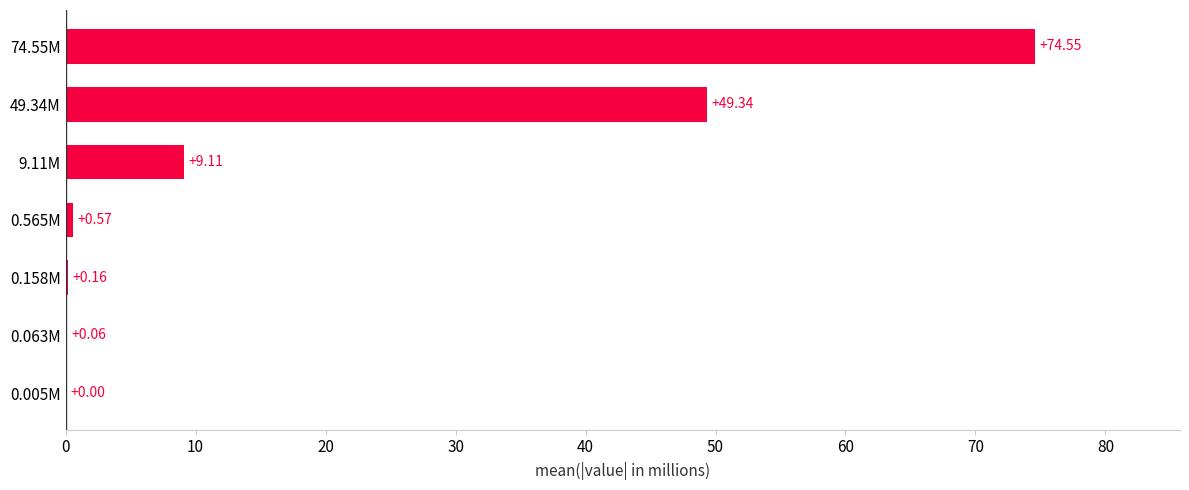

Which has a higher value, 0.158M or 9.11M?

9.11M